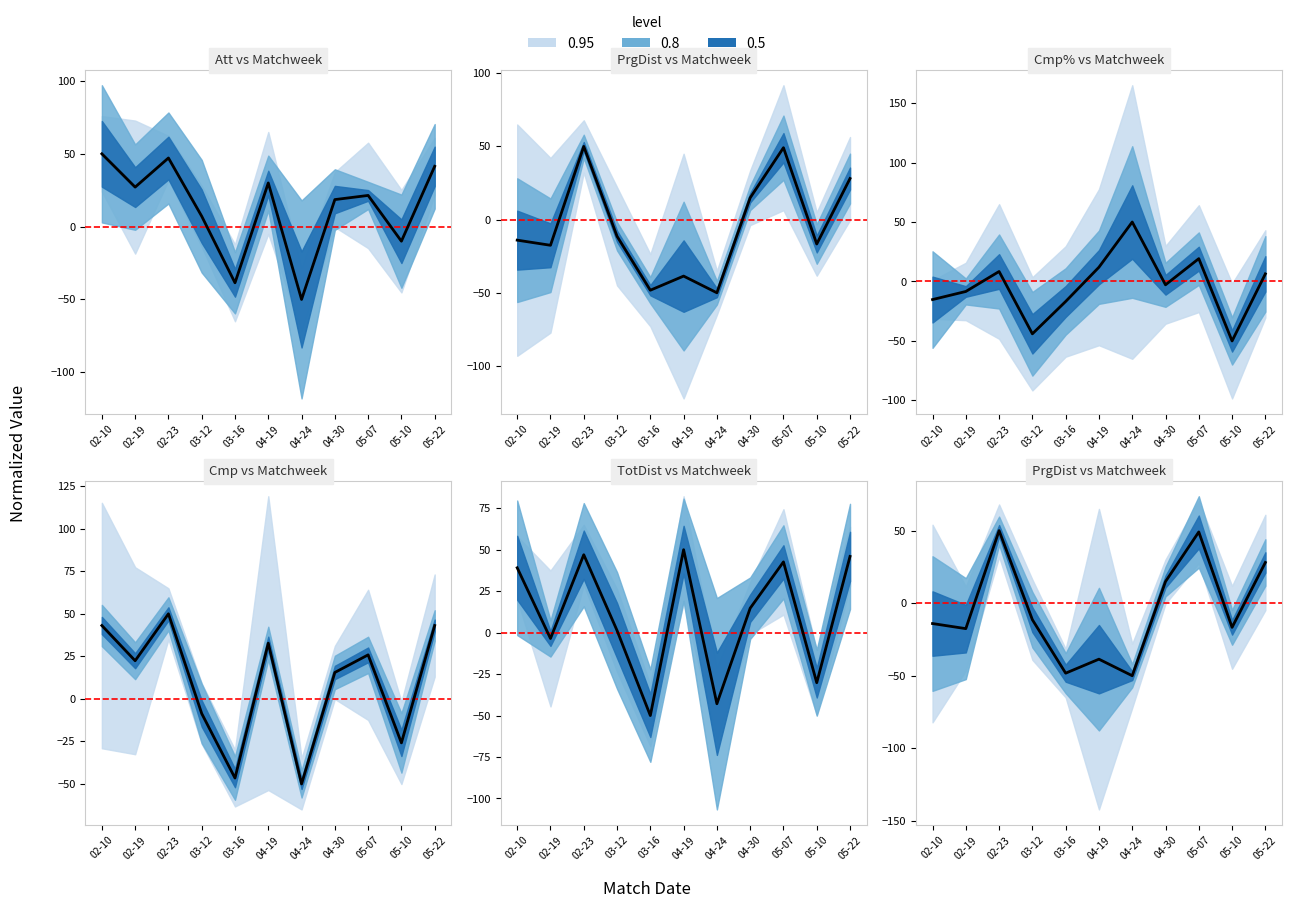

What is the label of the 3rd point from the right?

05-07